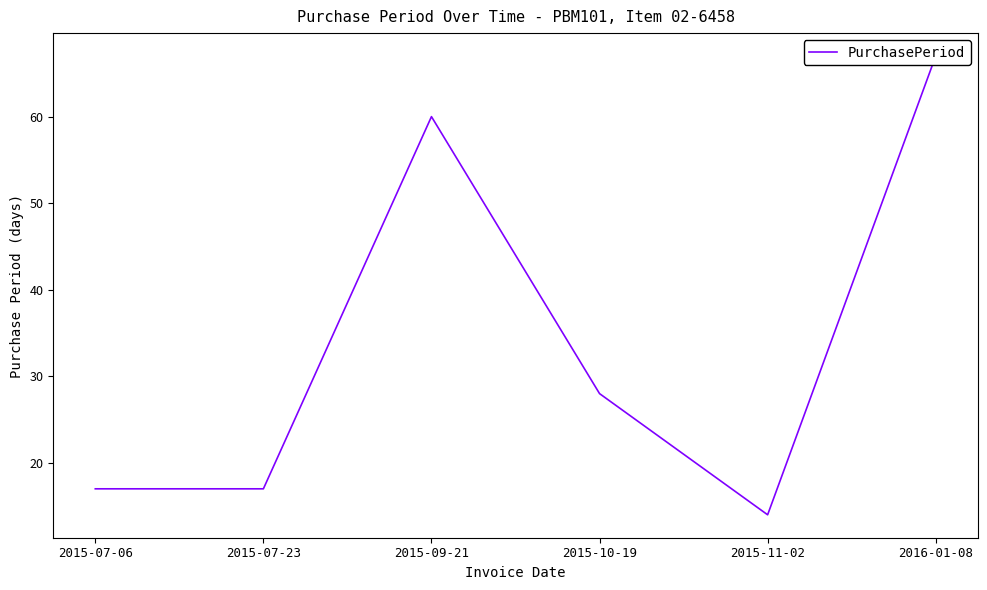

Rank the categories by value from highest to lowest.

2016-01-08, 2015-09-21, 2015-10-19, 2015-07-06, 2015-07-23, 2015-11-02